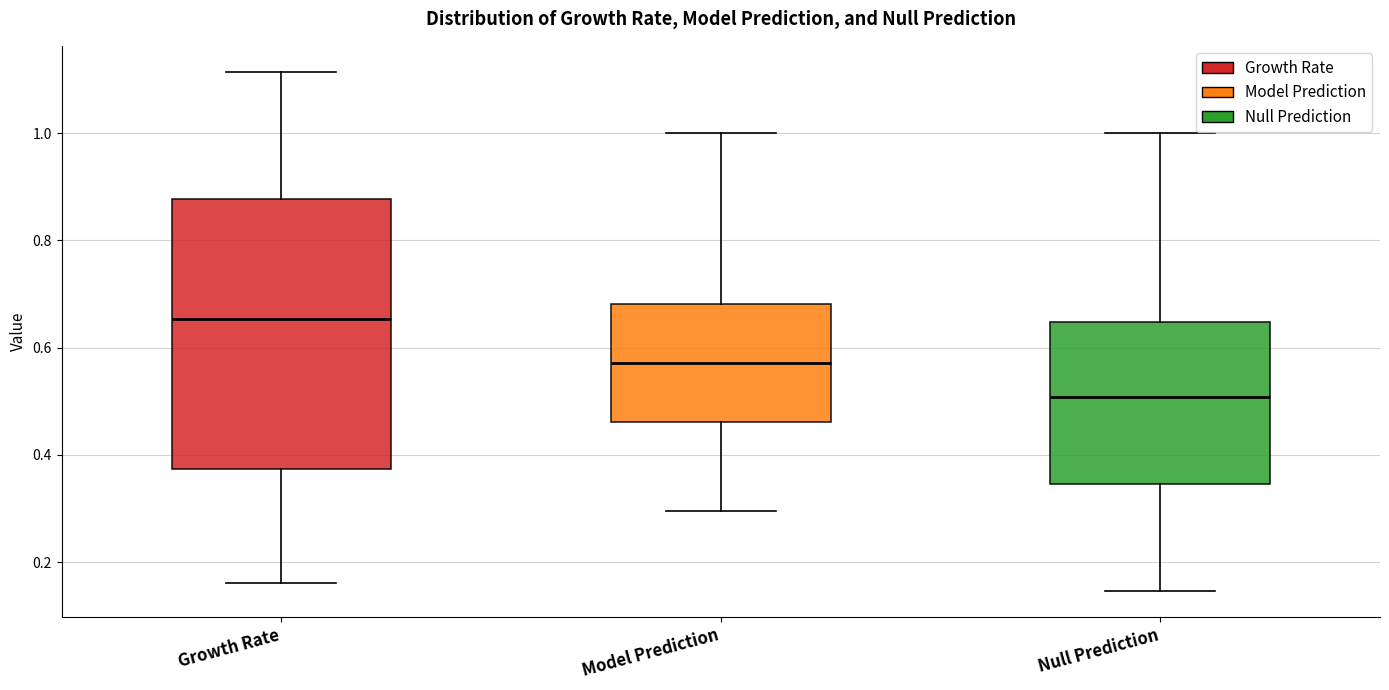

Reading left to right, read every box against the y-axis: the position of its median line, the range the box covers, and the ends of its whiskers. The values are not printed on the chart, so give them approximately, as read against the axis.

Growth Rate: median 0.66, box 0.38 to 0.88, whiskers 0.16 to 1.12
Model Prediction: median 0.58, box 0.46 to 0.68, whiskers 0.30 to 1.00
Null Prediction: median 0.50, box 0.34 to 0.64, whiskers 0.14 to 1.00